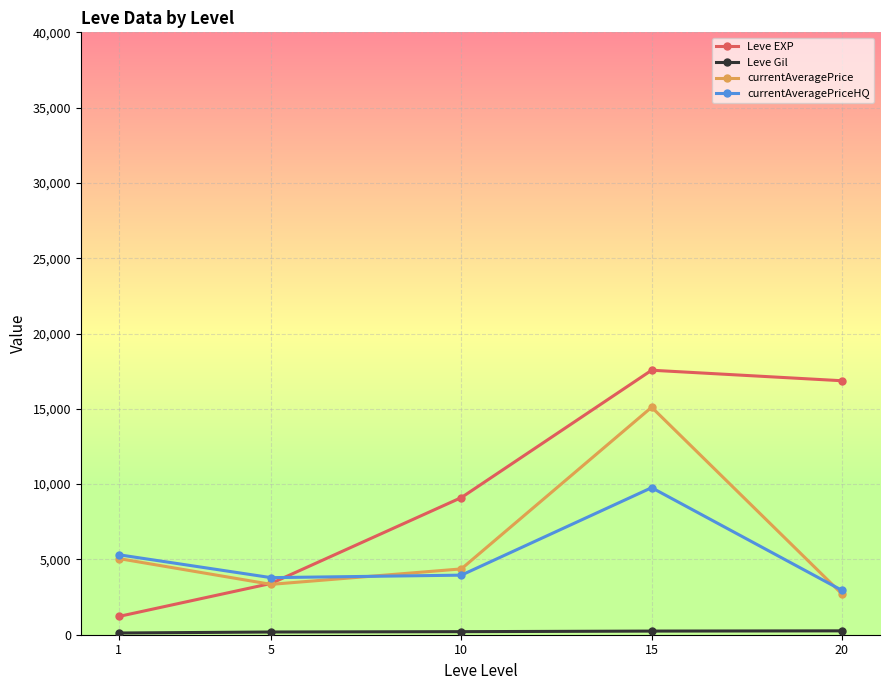

What is the maximum value shown in the chart?

17563.3